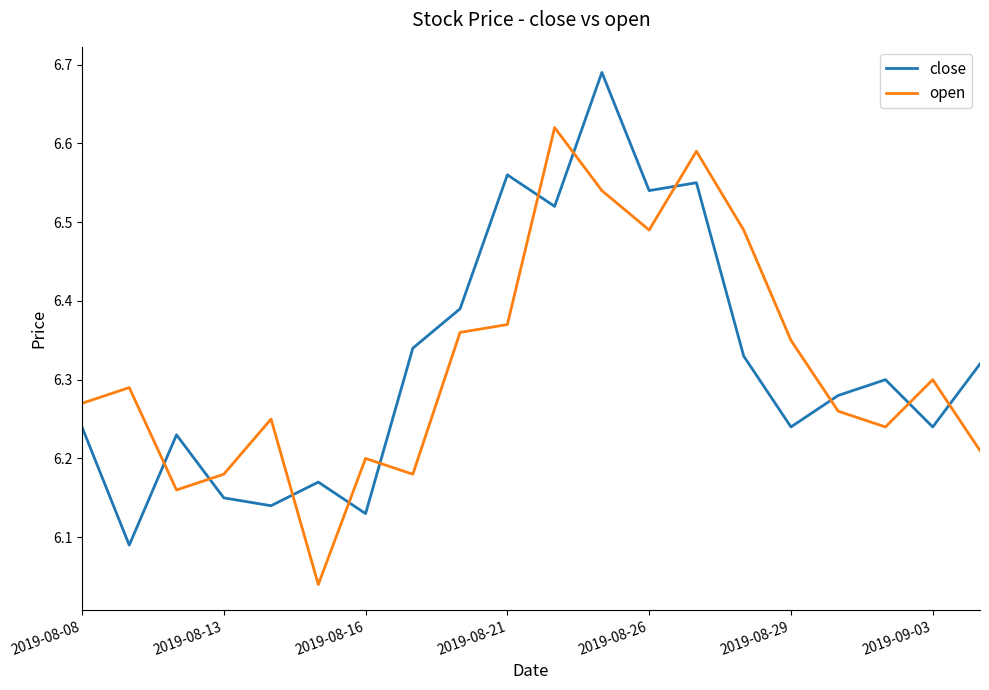

How many times do close and open cross each other?

11